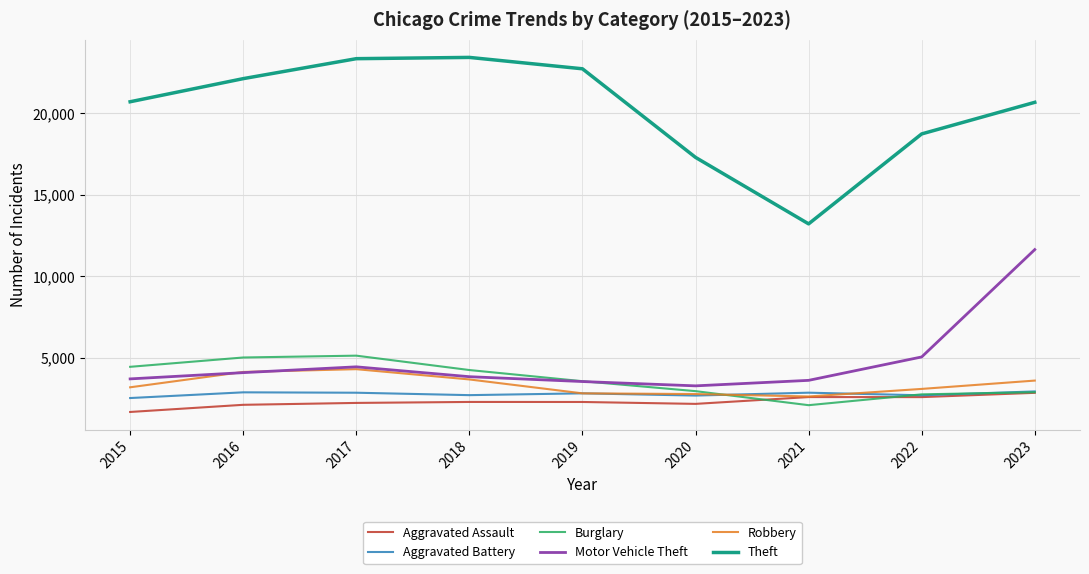

The value of Burglary at 2016 is 1915. True or false?

False